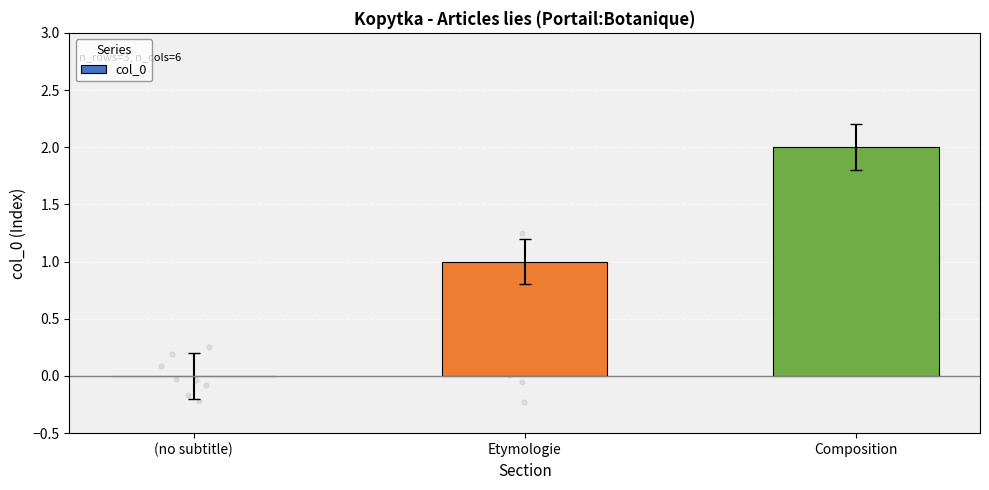

What is the ratio of the value at Composition to the value at Etymologie?

2.0